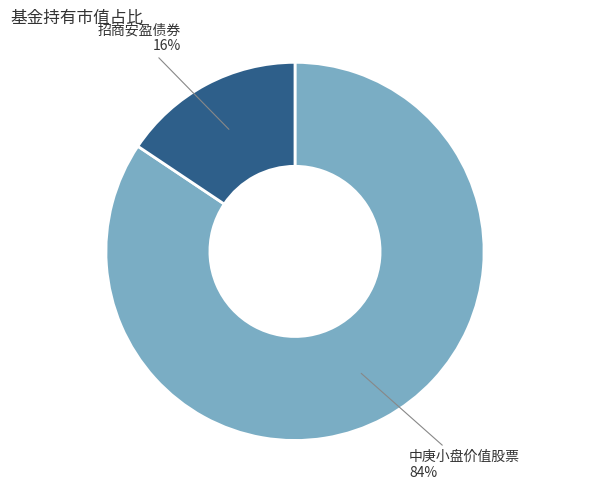

Between 中庚小盘价值股票 and 招商安盈债券, which is larger?

中庚小盘价值股票